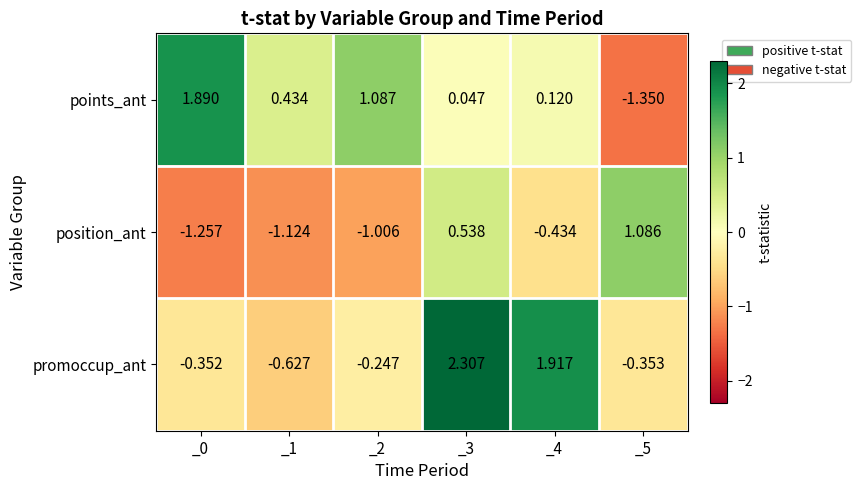

Which series changed the most between _3 and _4?

position_ant